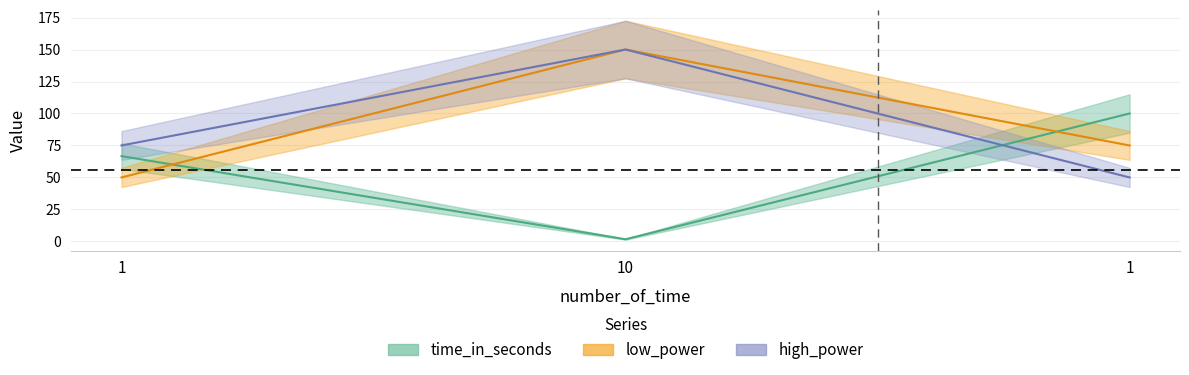

What is the sum of the low_power values at 1 and 1?

125.0